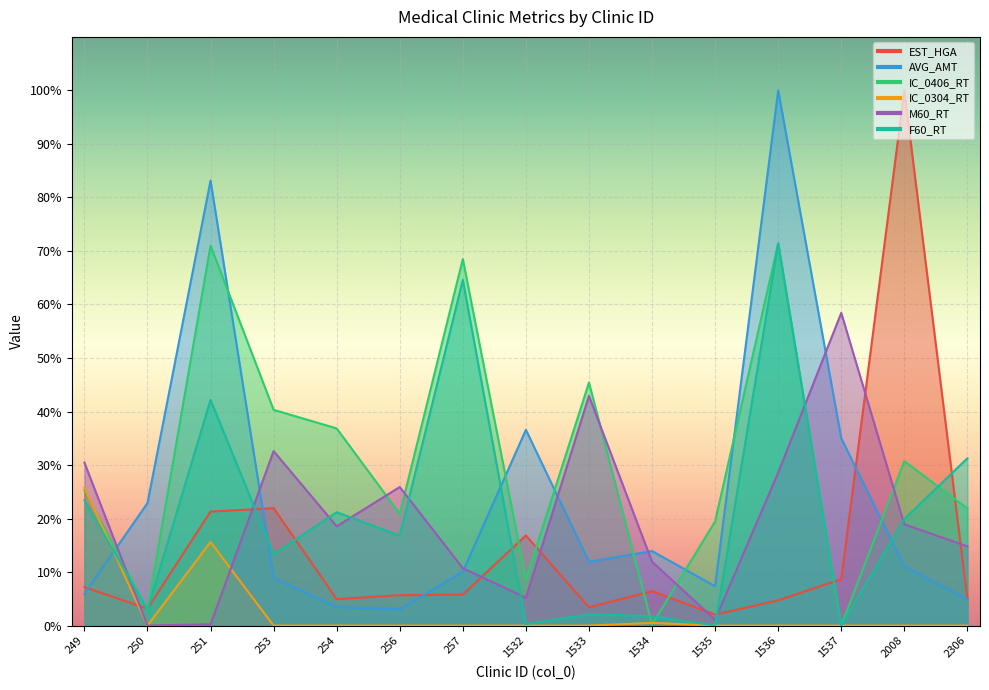

In F60_RT, how many points are lower than both neighbors (excluding endpoints)?

6